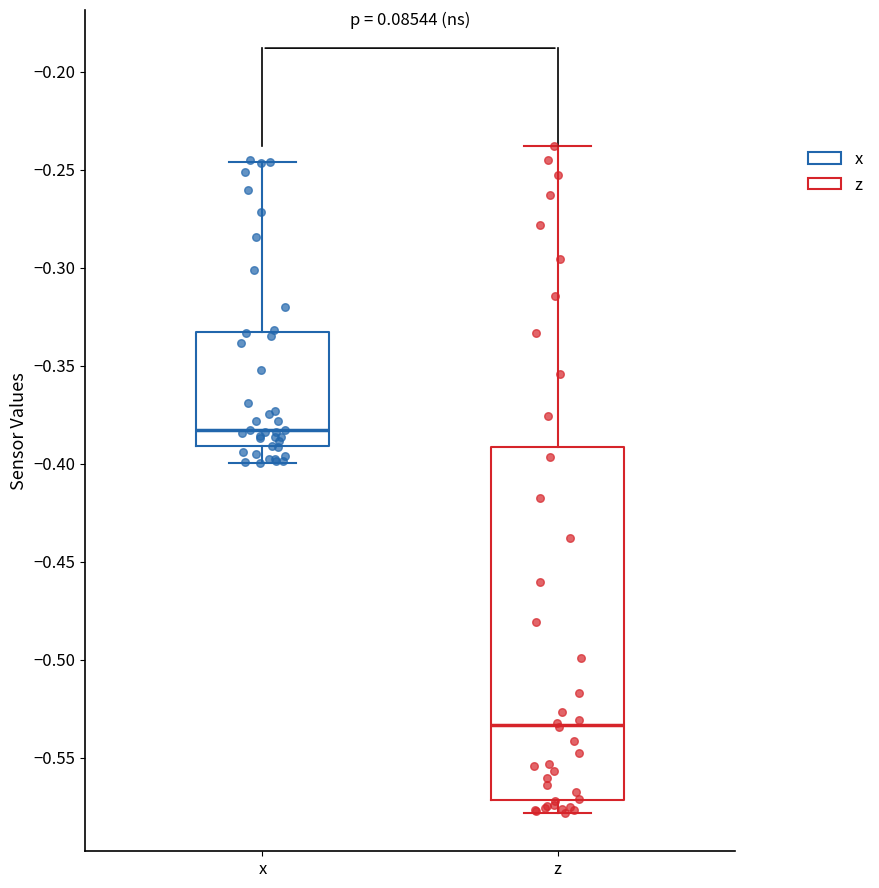

Reading left to right, transcribe this box plot: for each box, give where its median line is, the range the box spans, and where its two whiskers end, as read against the y-axis. The values are not printed on the chart, so give them approximately, as read against the axis.

x: median -0.385, box -0.390 to -0.335, whiskers -0.400 to -0.245
z: median -0.535, box -0.570 to -0.390, whiskers -0.580 to -0.240